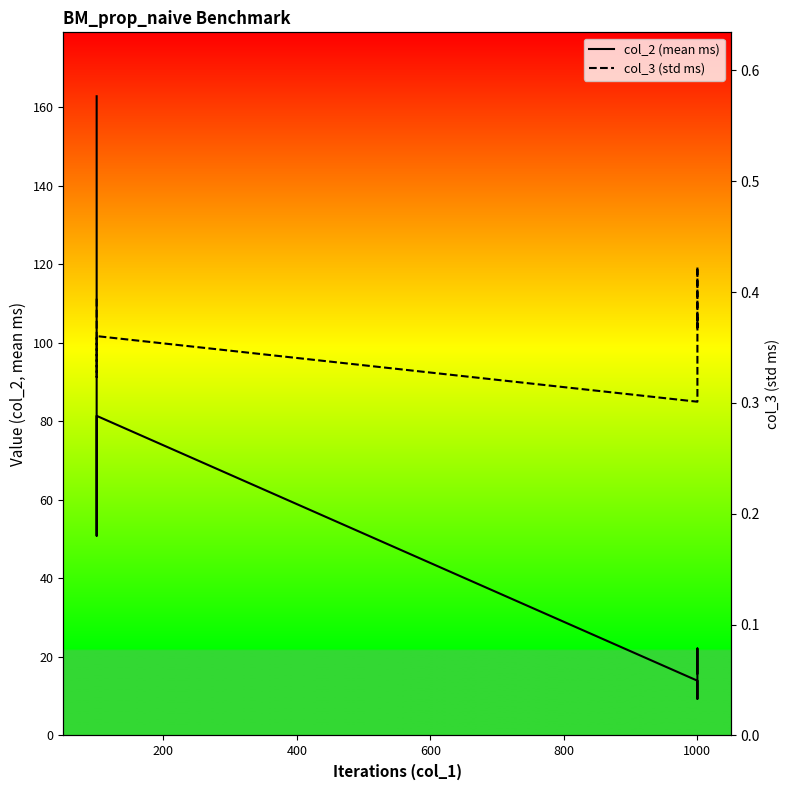

Is the value of col_2 (mean ms) at 0 greater than the value of col_3 (std ms) at 1000?

Yes